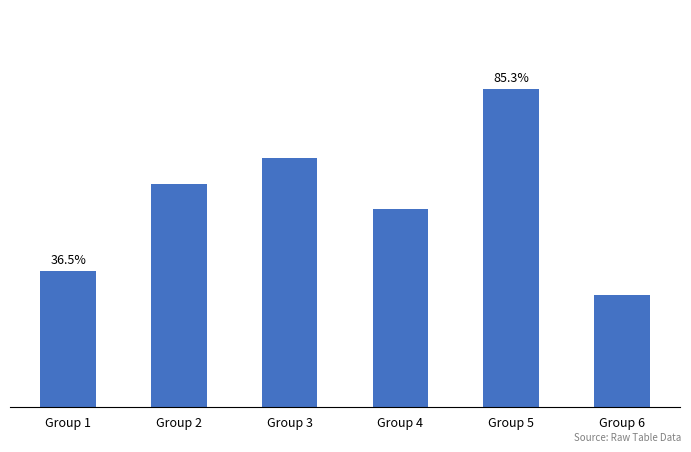

Which has a higher value, Group 4 or Group 3?

Group 3